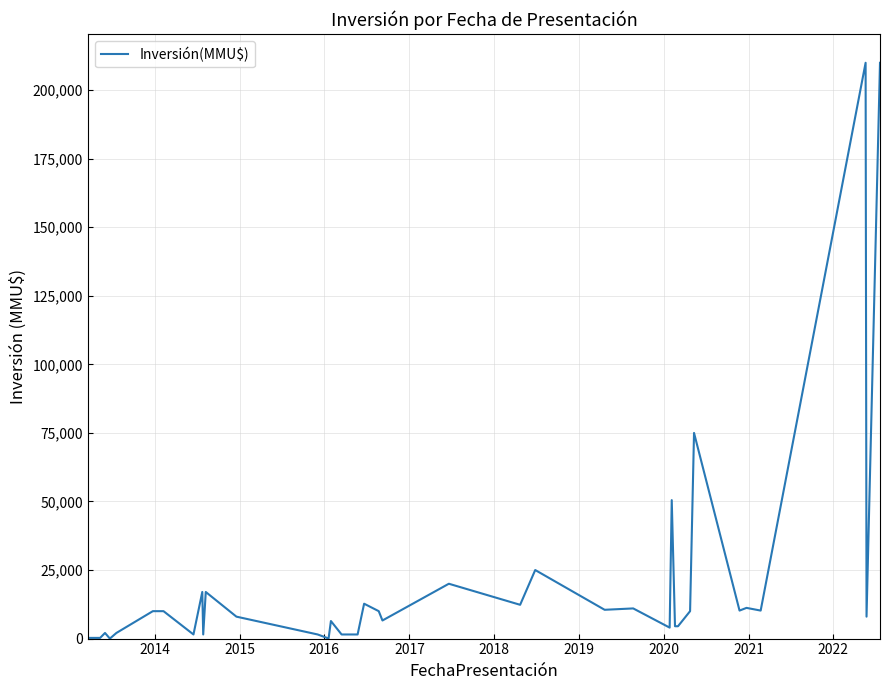

What is the difference between the maximum and minimum values?

210000